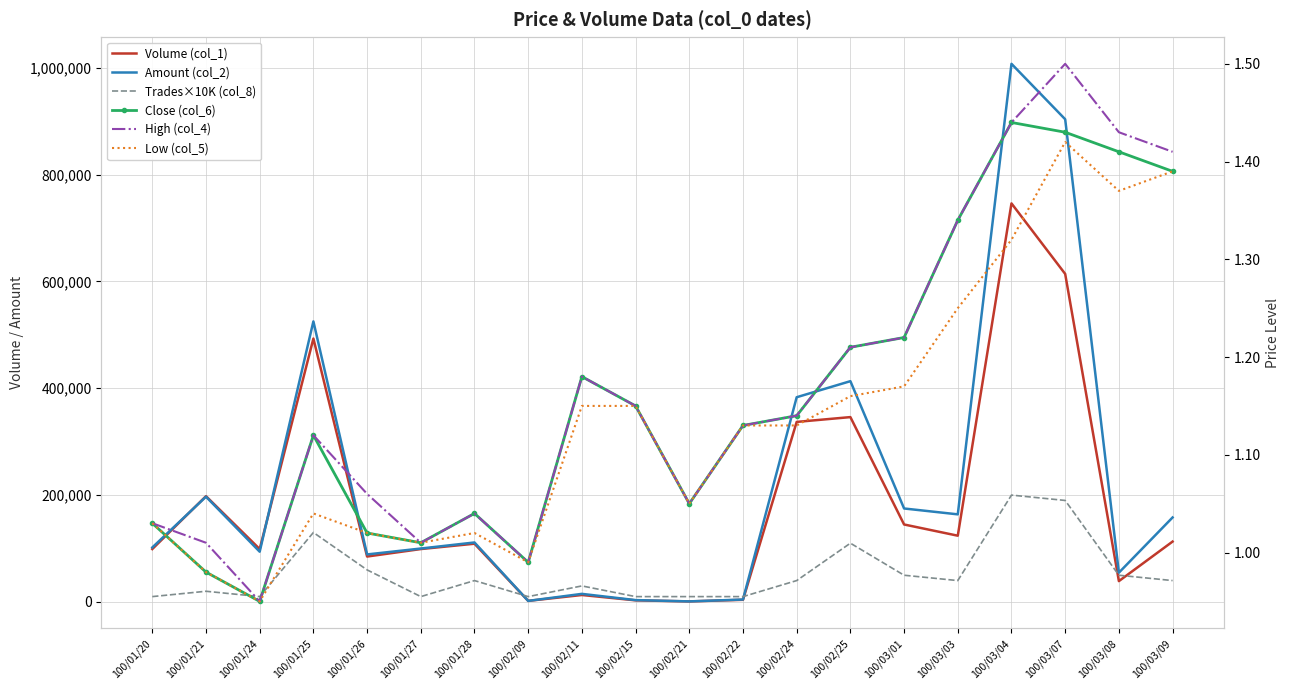

Which series has the largest range (max minus min)?

Amount (col_2)